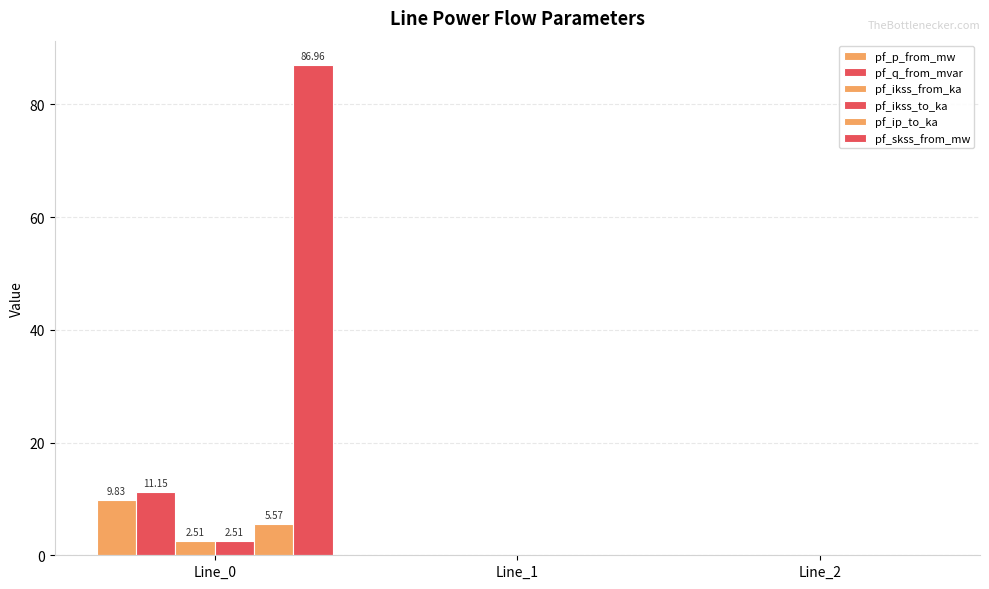

At which label is pf_p_from_mw closest to 4?

Line_1